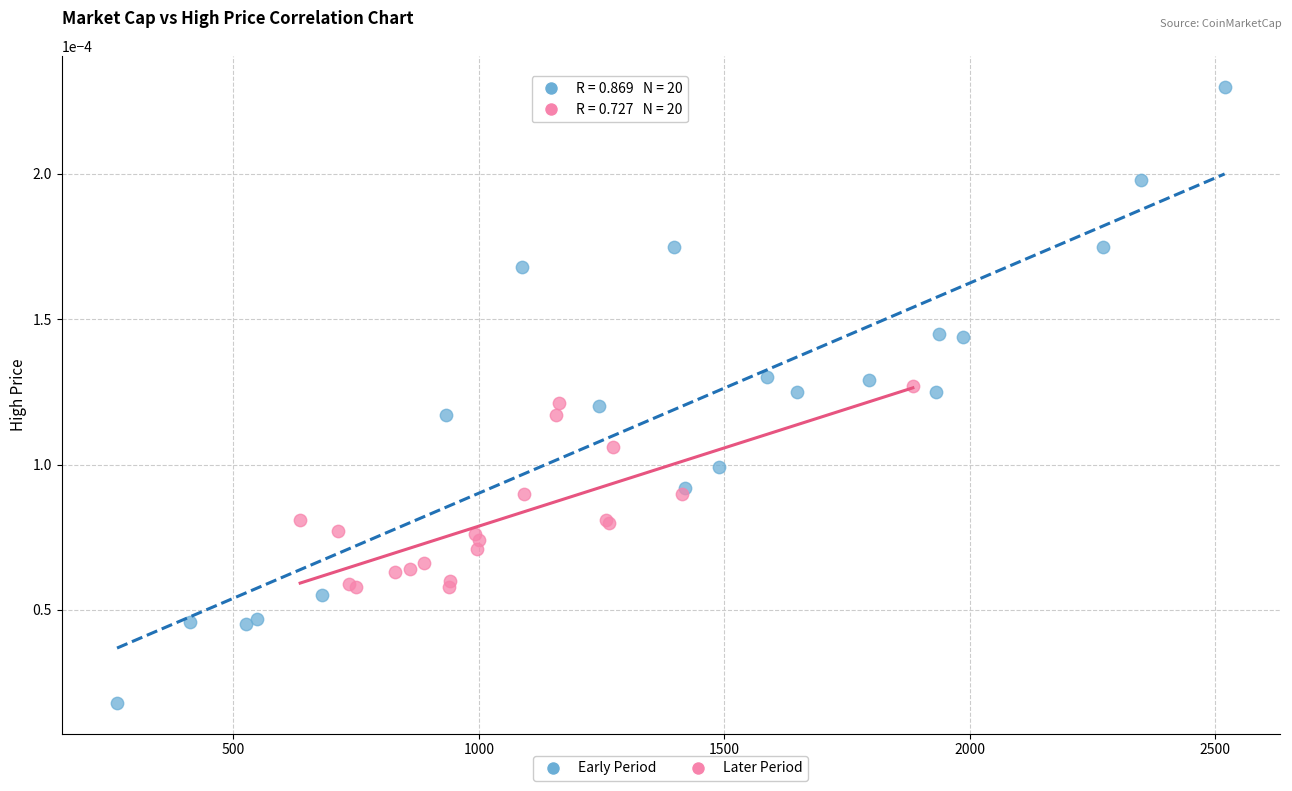

Which series contains the lowest Y value?

Early Period